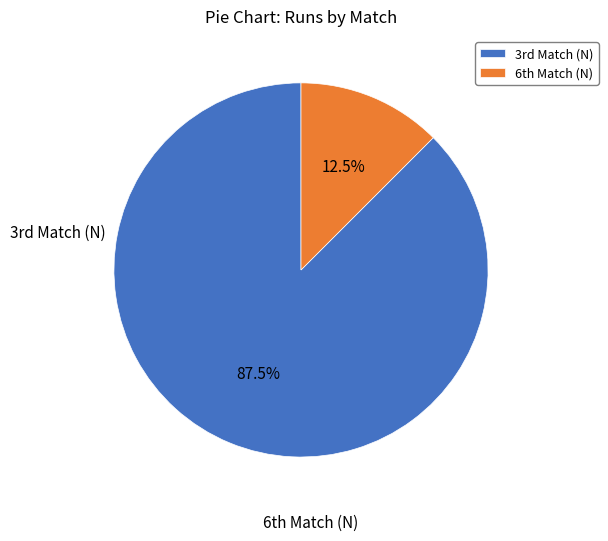

To the nearest percent, what is the difference between the largest and smallest slice percentages?

75%